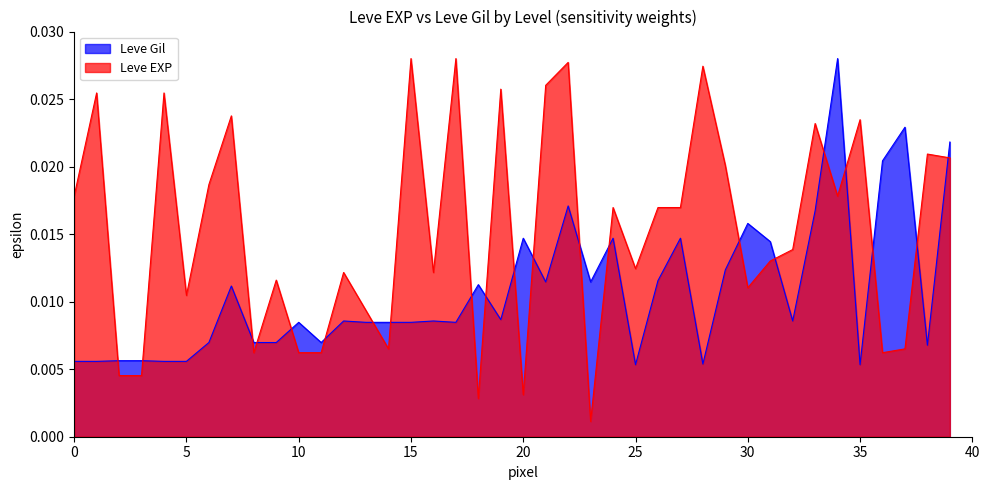

Which series has the largest total across all categories?

Leve EXP